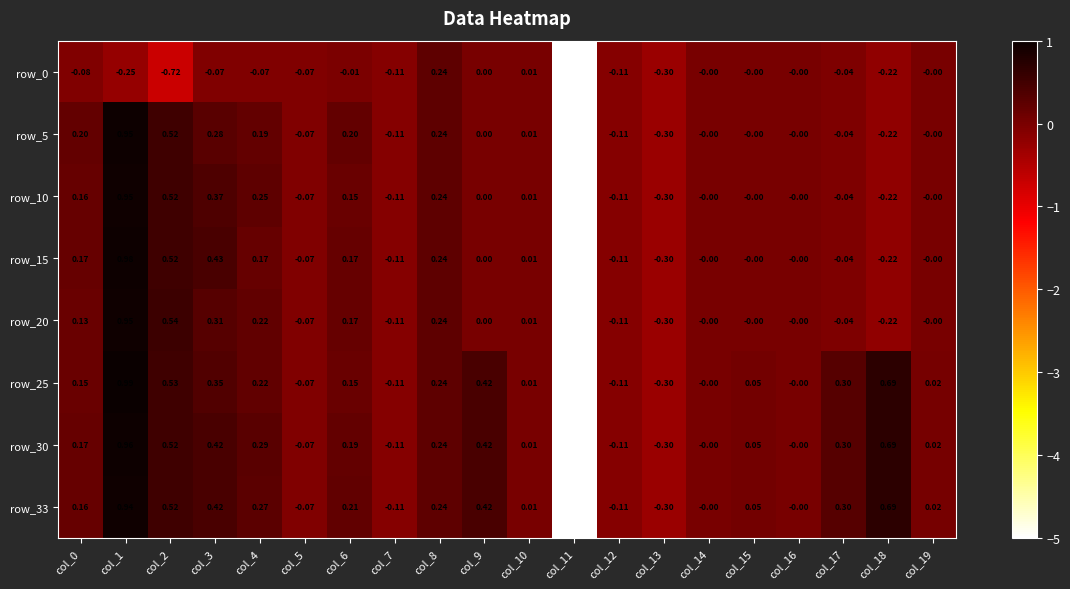

Is the value of row_25 at col_15 greater than the value of row_10 at col_18?

Yes